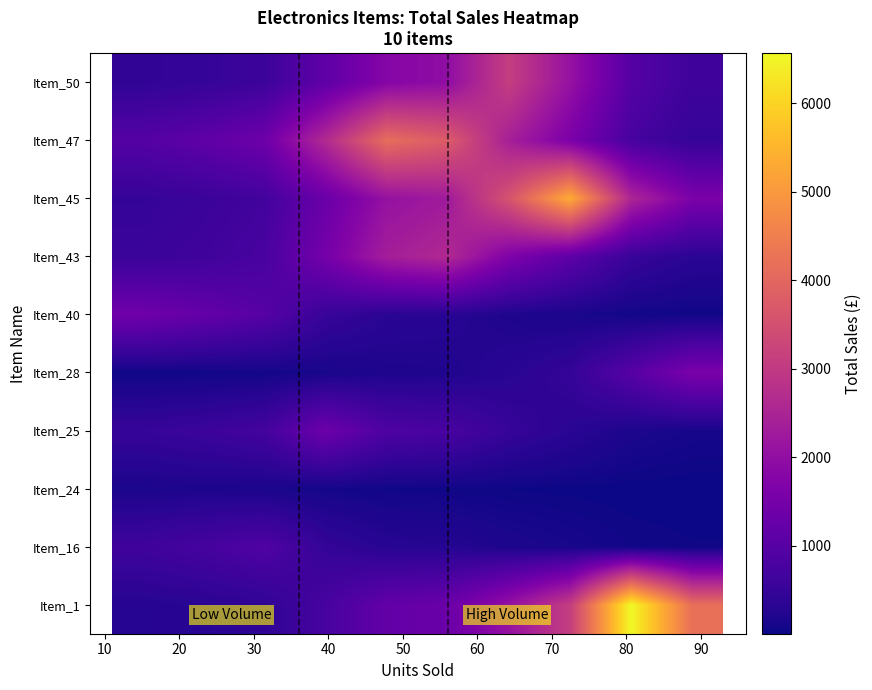

List the series in order of their peak value, lowest first.

Item_24, Item_16, Item_25, Item_40, Item_28, Item_43, Item_50, Item_47, Item_45, Item_1